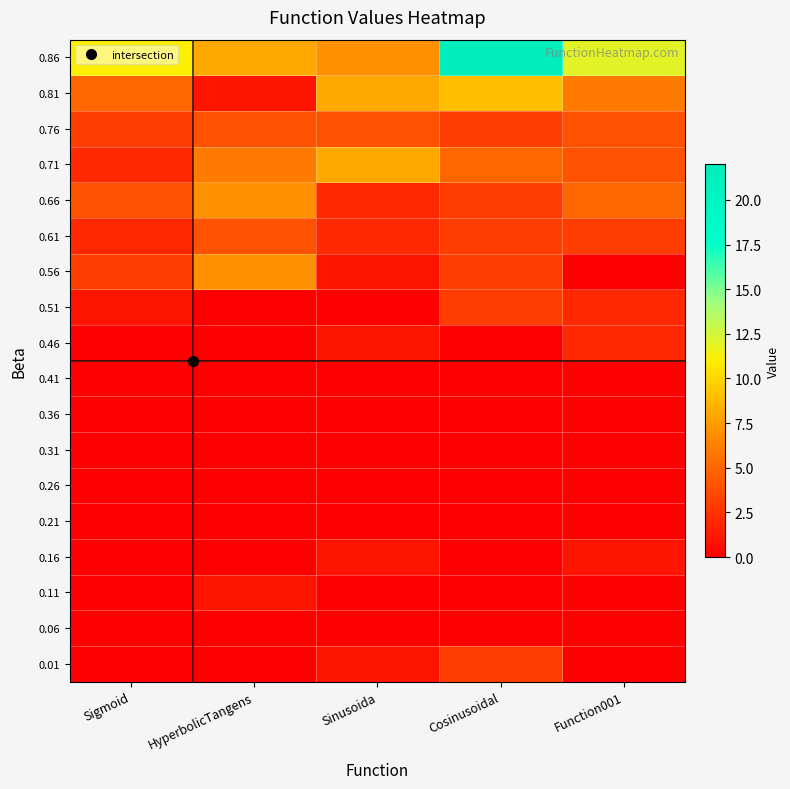

How many data points does each series have?

5